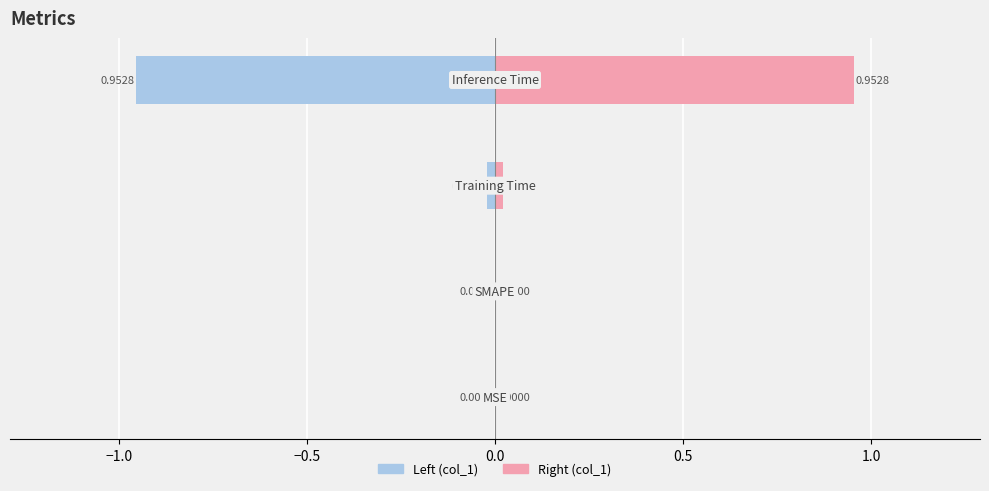

Are the bars grouped side by side (vs. stacked)?

Yes